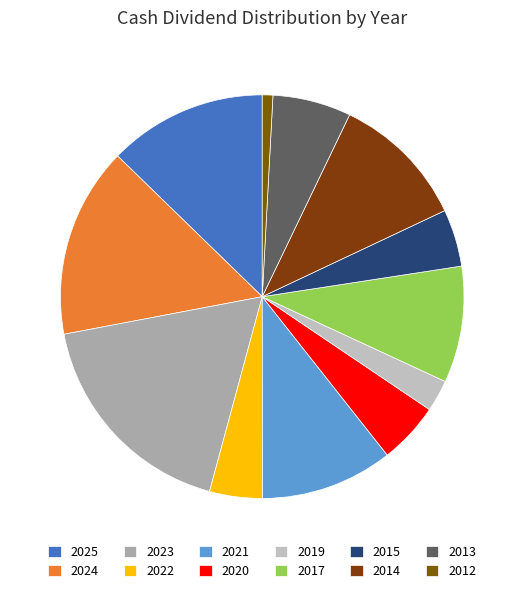

Rank the categories by value from lowest to highest.

2012, 2019, 2022, 2015, 2020, 2013, 2017, 2021, 2014, 2025, 2024, 2023